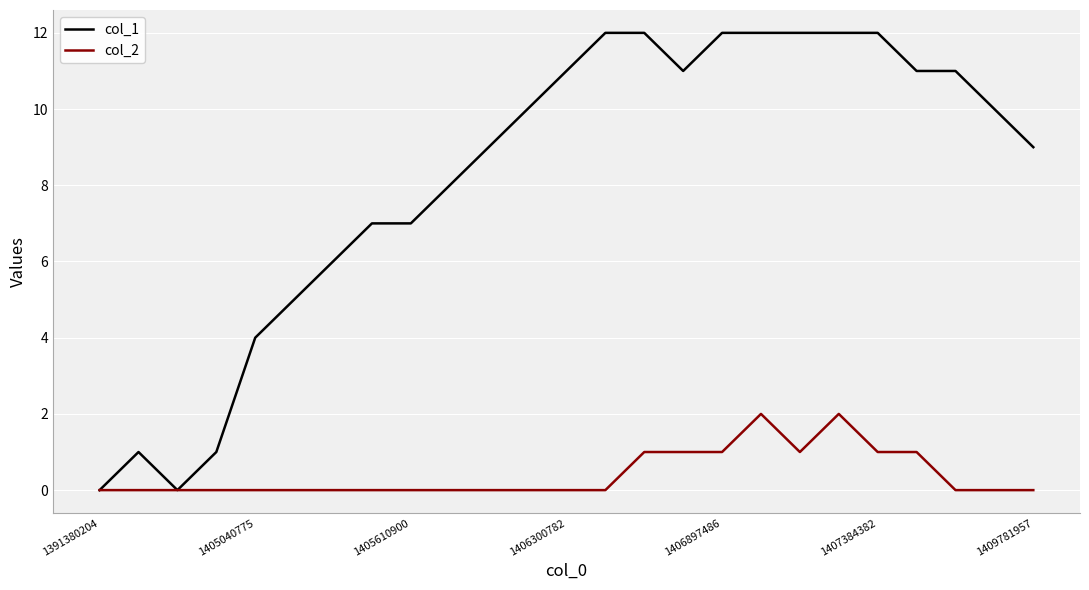

What is the maximum value shown in the chart?

12